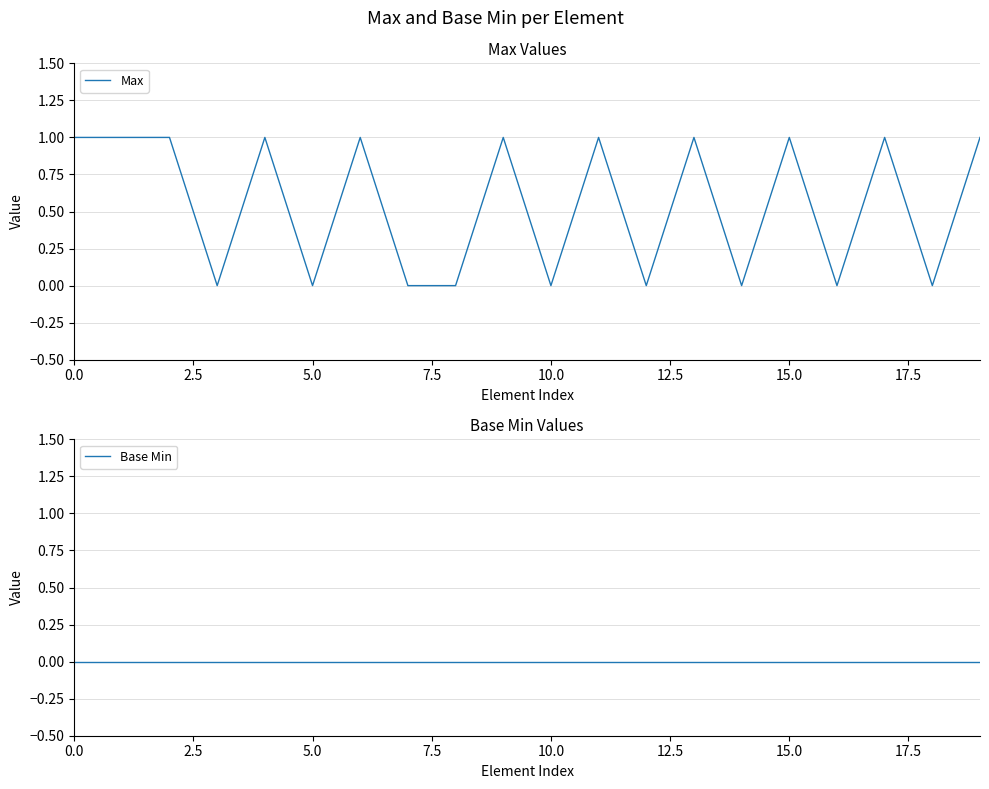

What is the label of the 3rd point from the right?

17